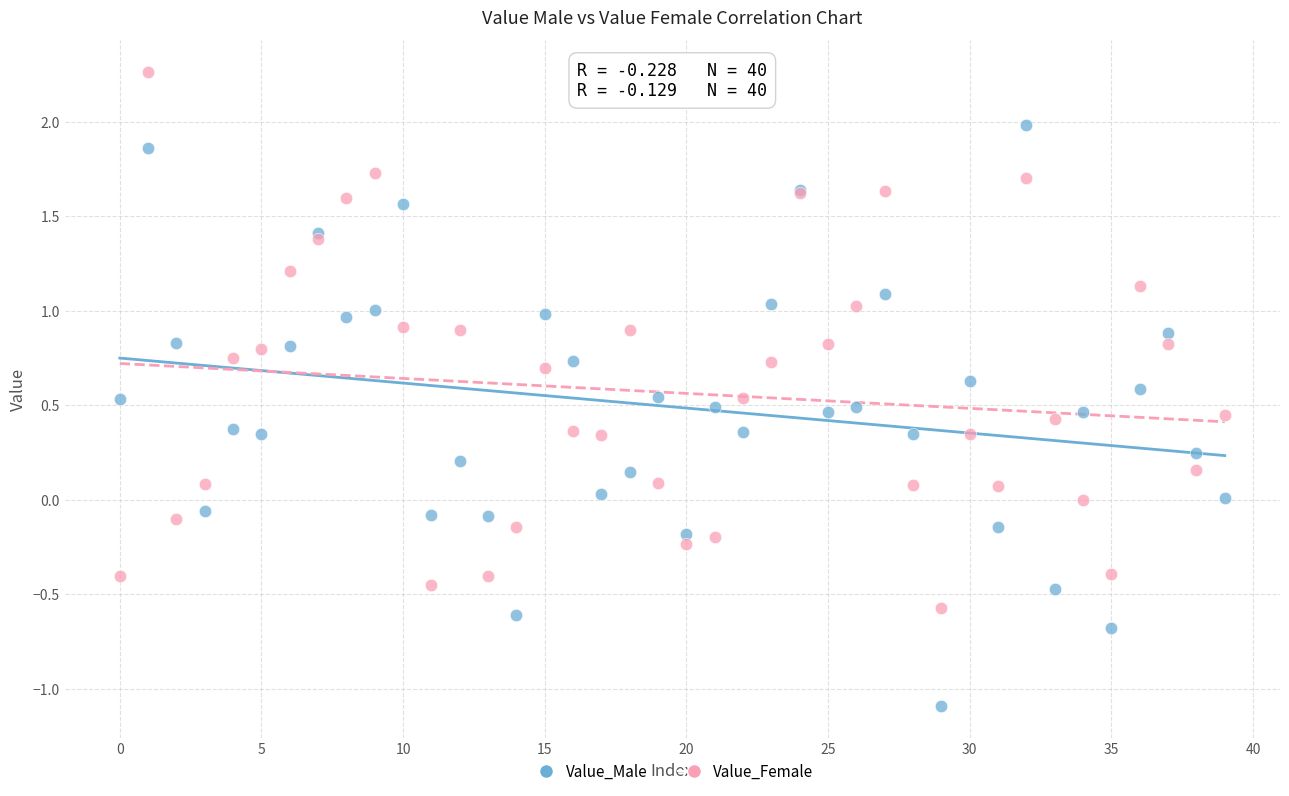

Which series has the largest Y range (max minus min)?

Value_Male